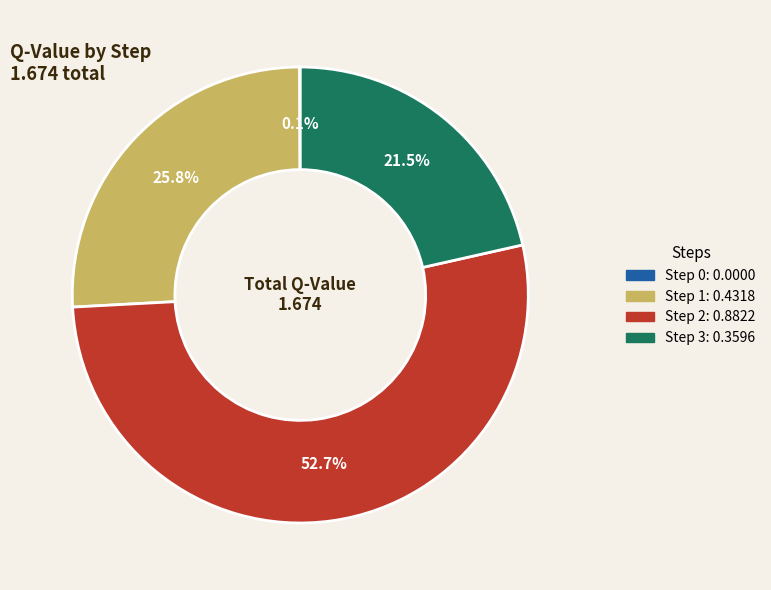

Does Step 2 account for over 50% of the chart?

Yes